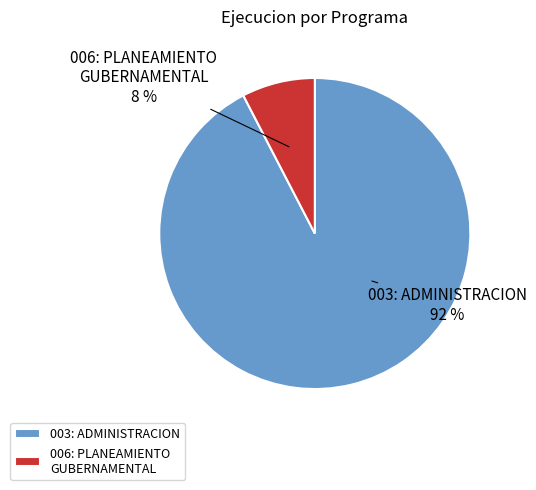

How many slices are in this pie chart?

2